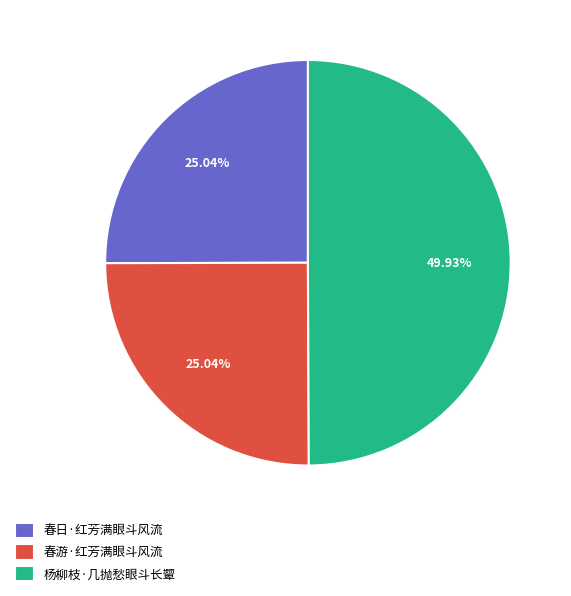

What is the largest slice in the pie chart?

杨柳枝·几抛愁眼斗长颦